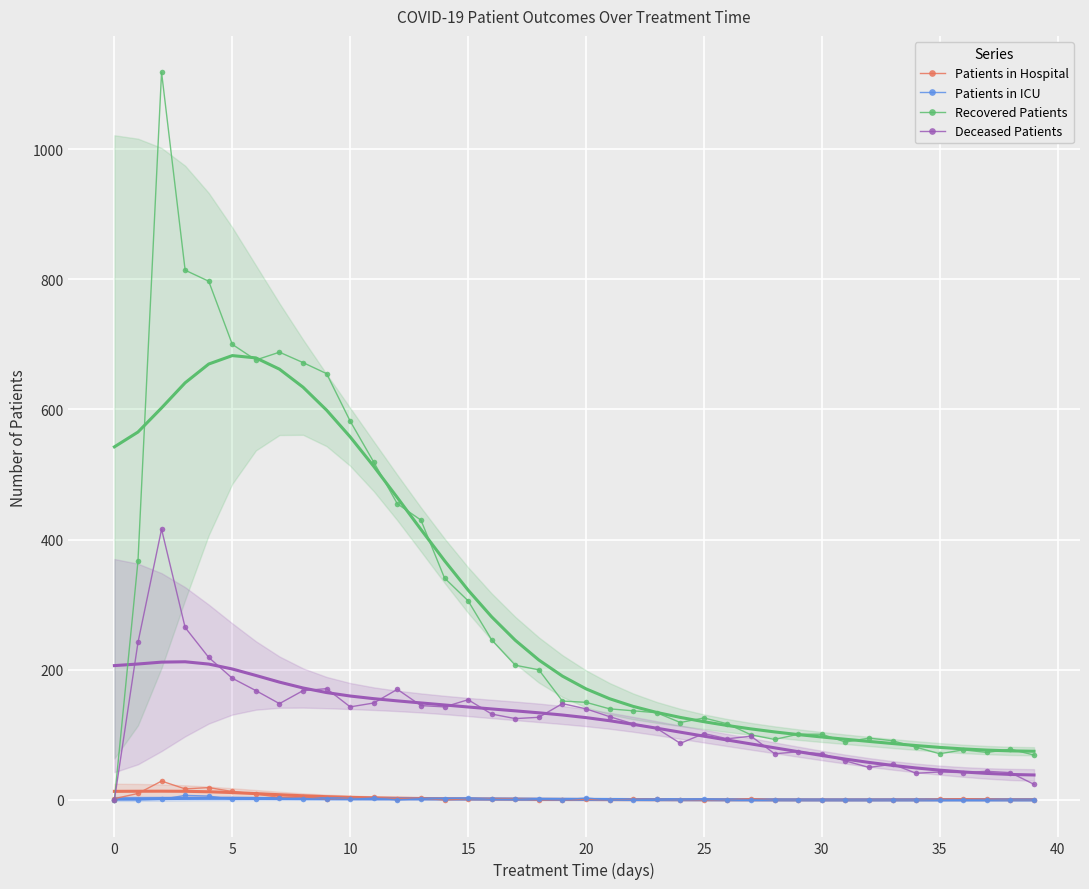

What is the value of the Deceased Patients point at the 5th from the left?

219